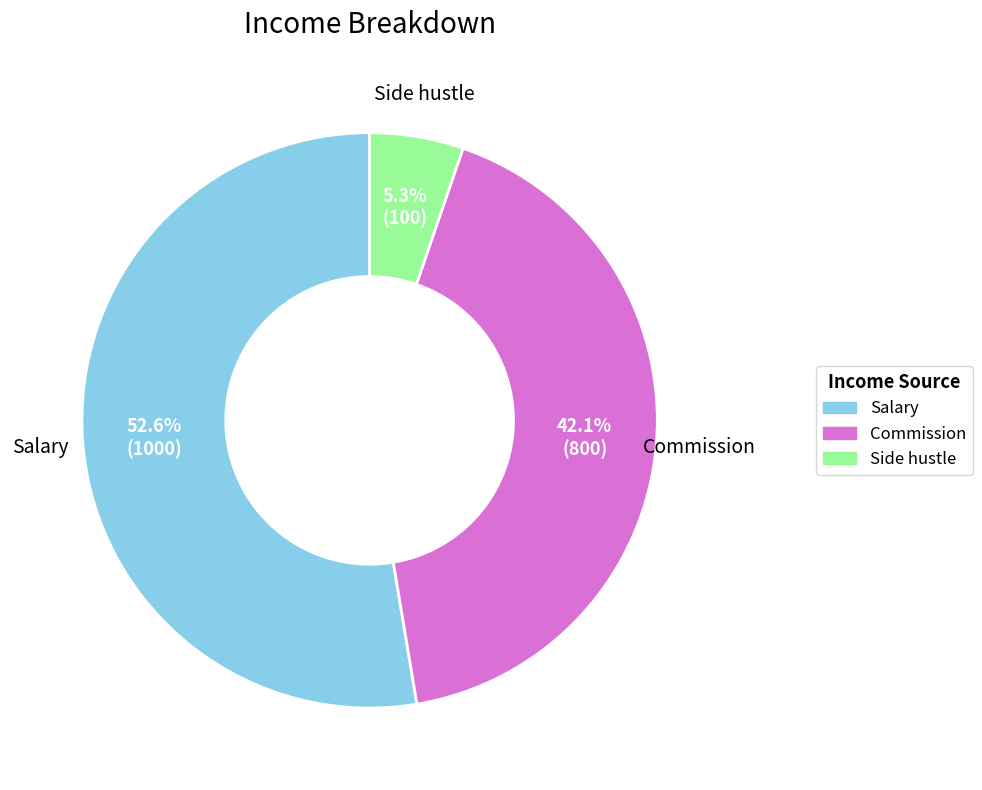

Count the number of slices in the pie.

3